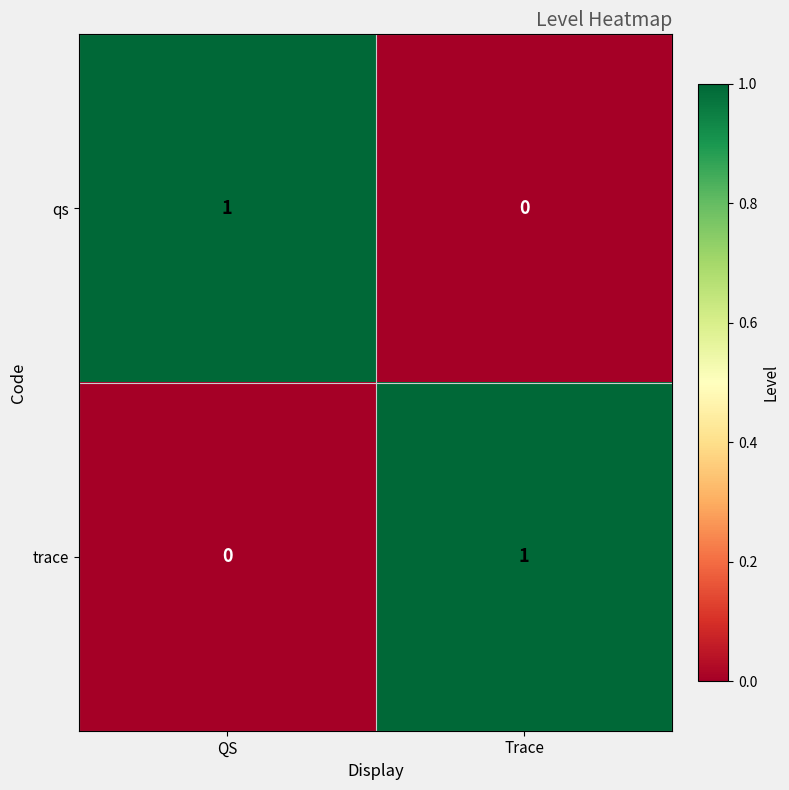

Where is qs nearest to the value 0?

Trace